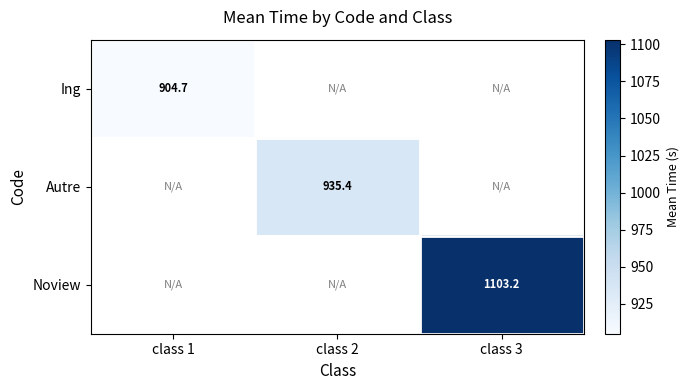

The Noview series shows 1103.2 at class 3. True or false?

True